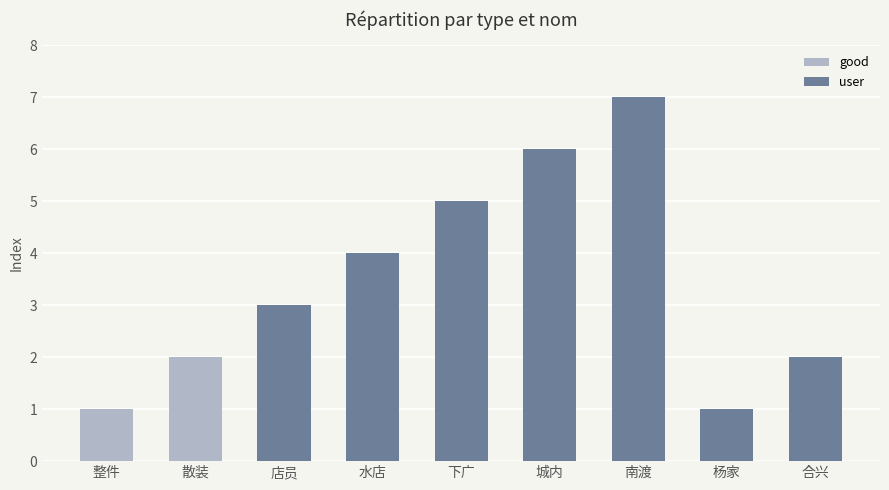

What is the value of the 7th bar from the left?

7